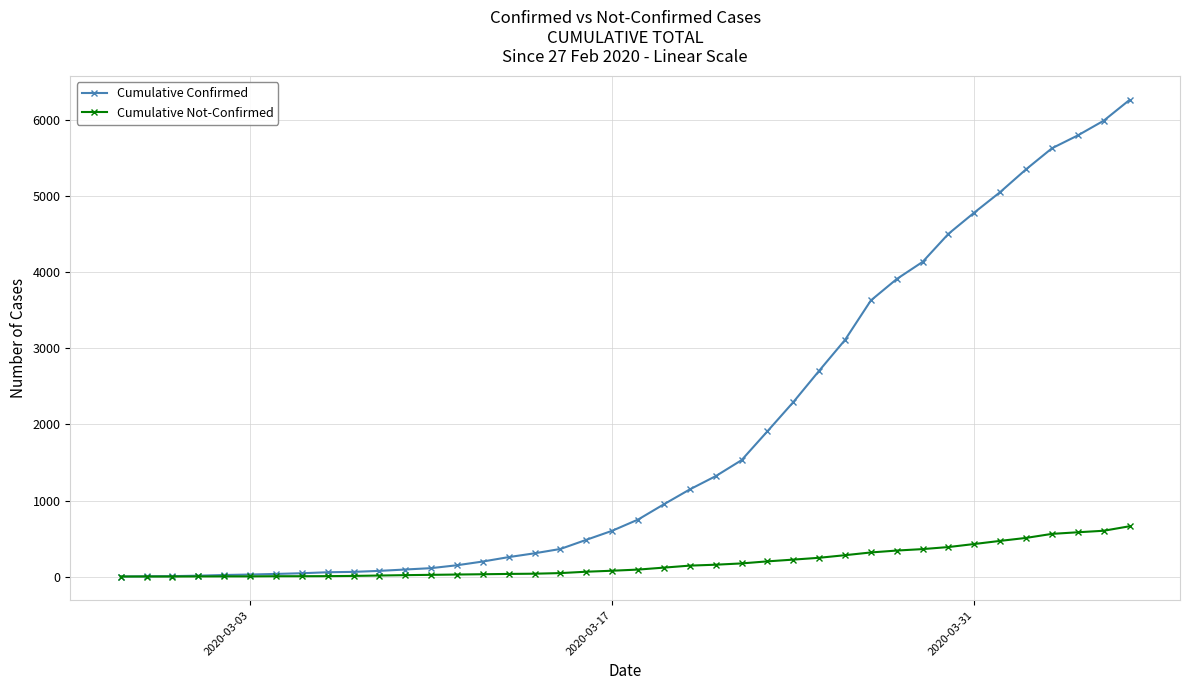

What is the smallest value displayed?

2